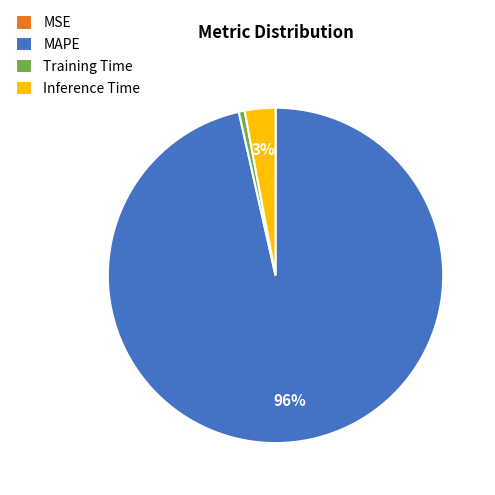

Is it true that MAPE is 96% of the pie?

True